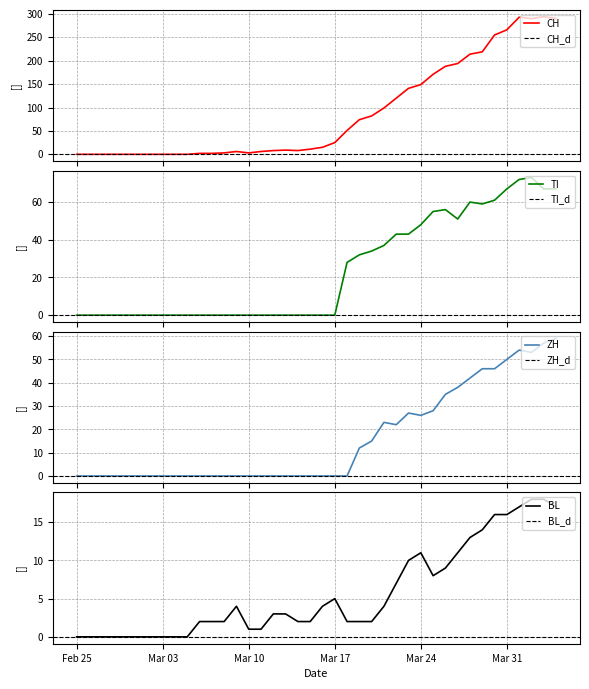

What is the highest value of the CH series?

294